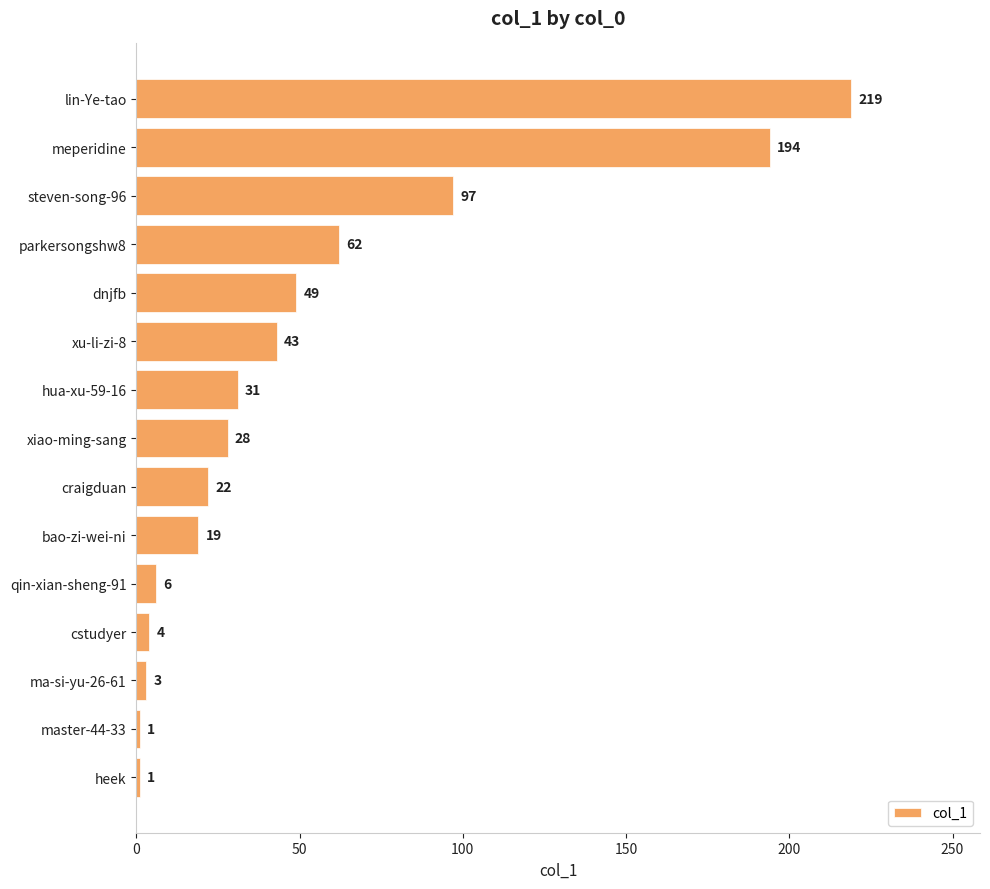

Which label corresponds to the largest value in the chart?

lin-Ye-tao